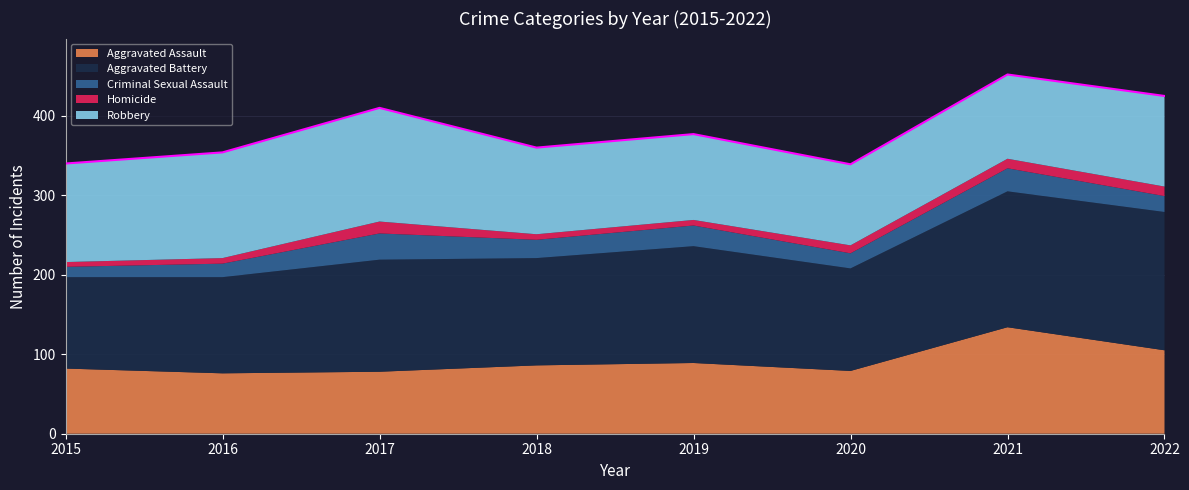

How many data points in Criminal Sexual Assault are above 23?

3